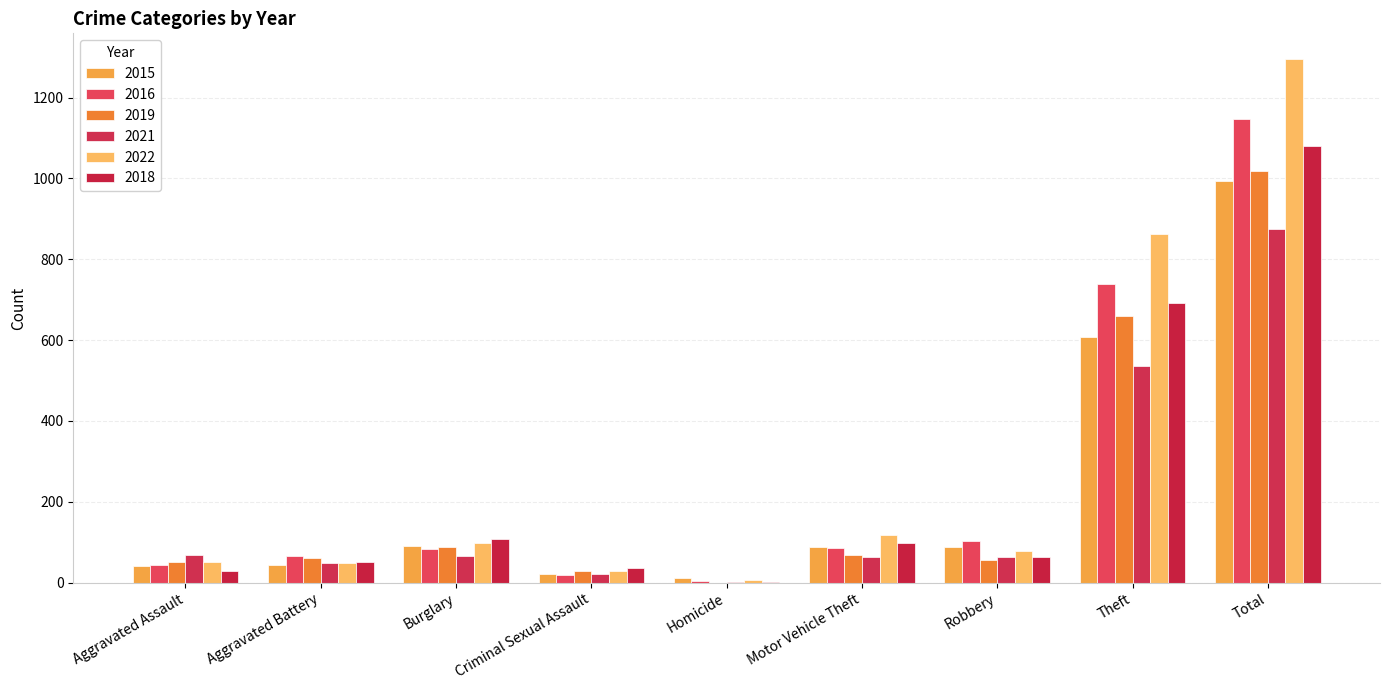

Which has a higher value, Motor Vehicle Theft or Aggravated Battery?

Motor Vehicle Theft